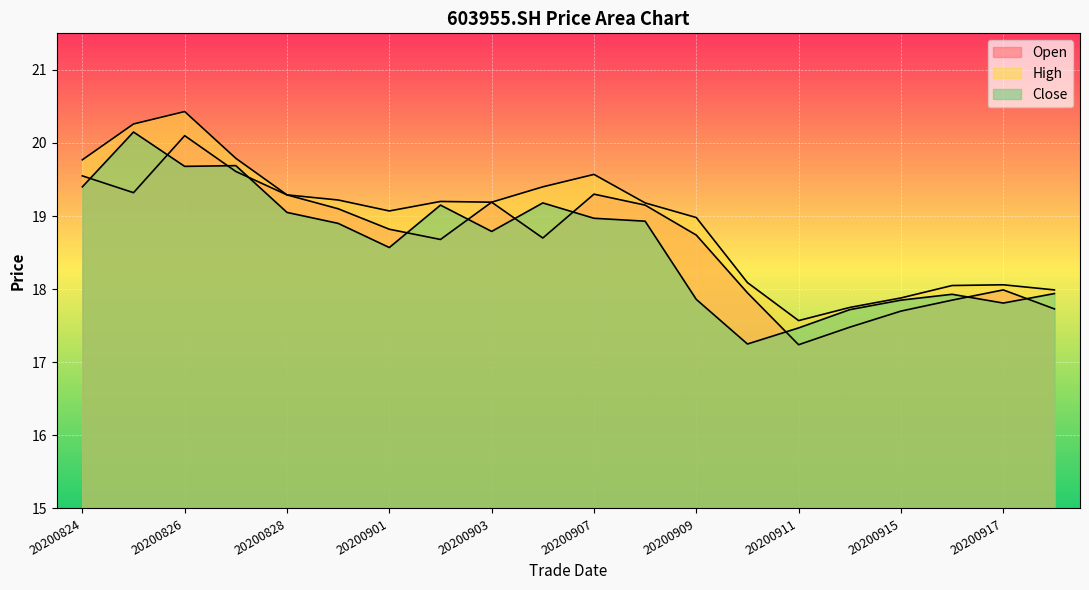

True or false: open and high intersect in this chart.

False